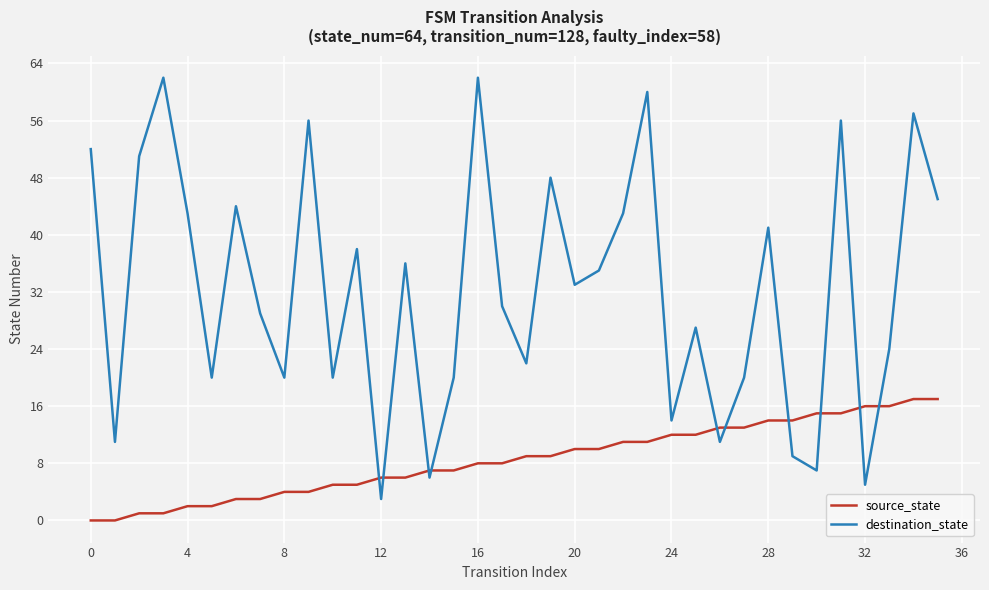

What is the difference between the maximum and minimum values in the source_state series?

17